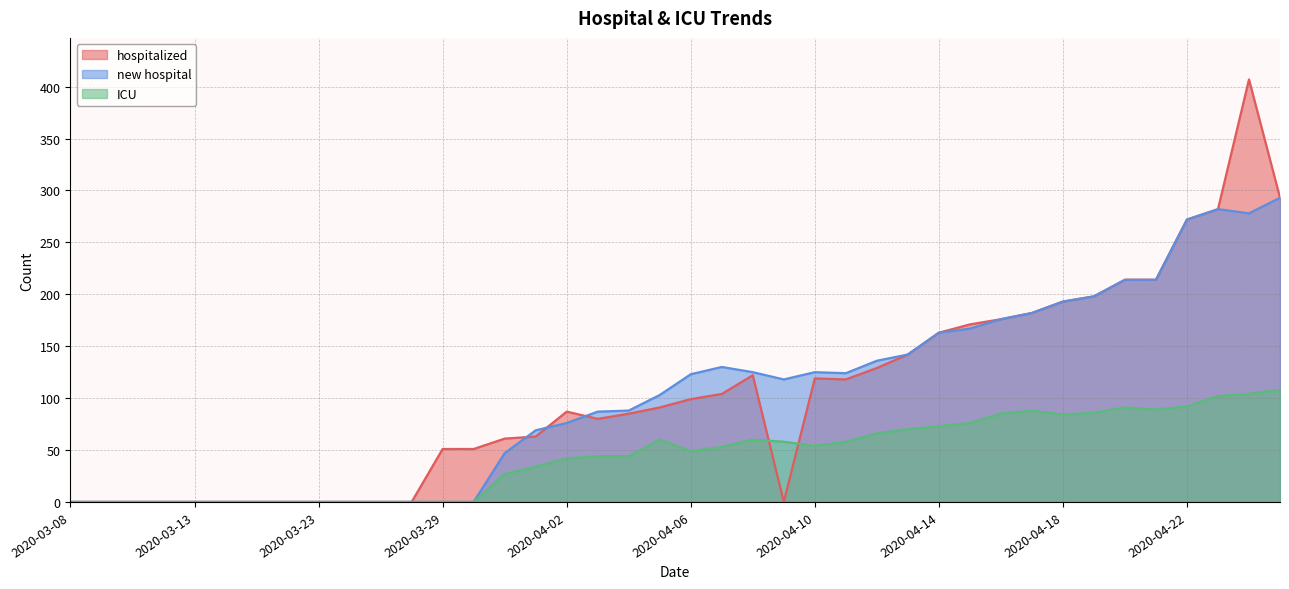

At which category is the sum across all series the highest?

2020-04-24